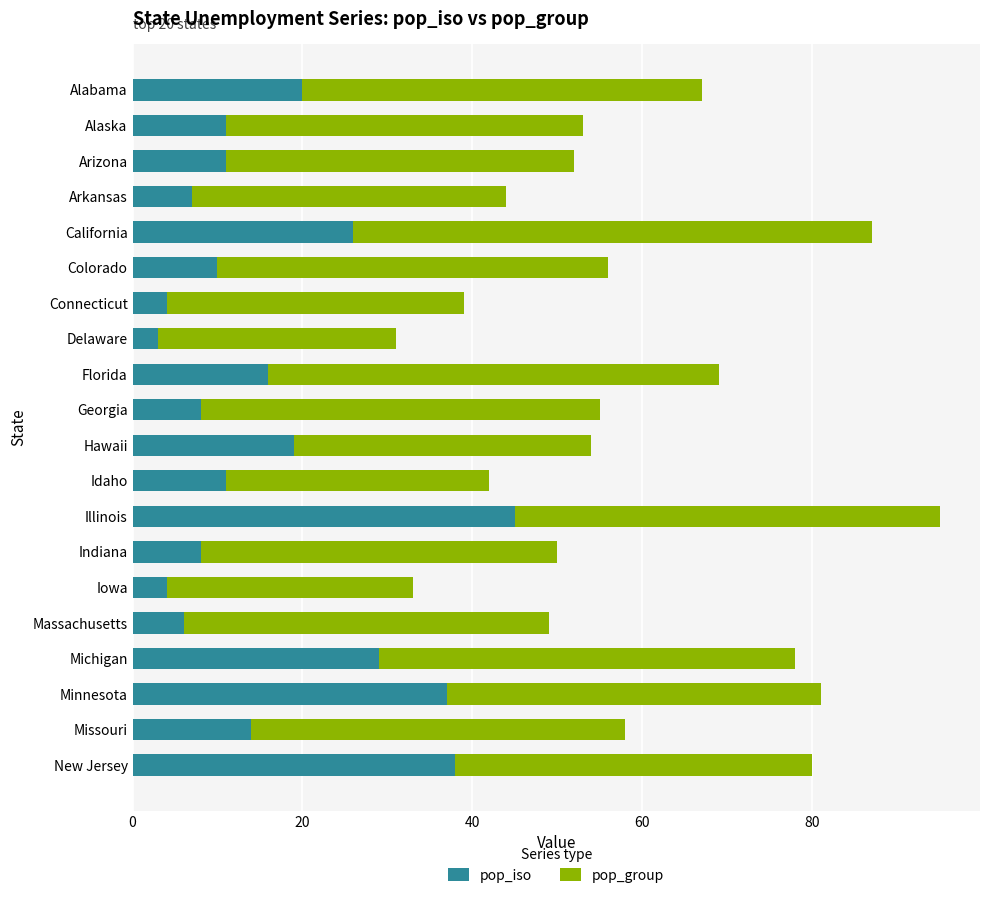

What is the average value of the pop_iso series?

16